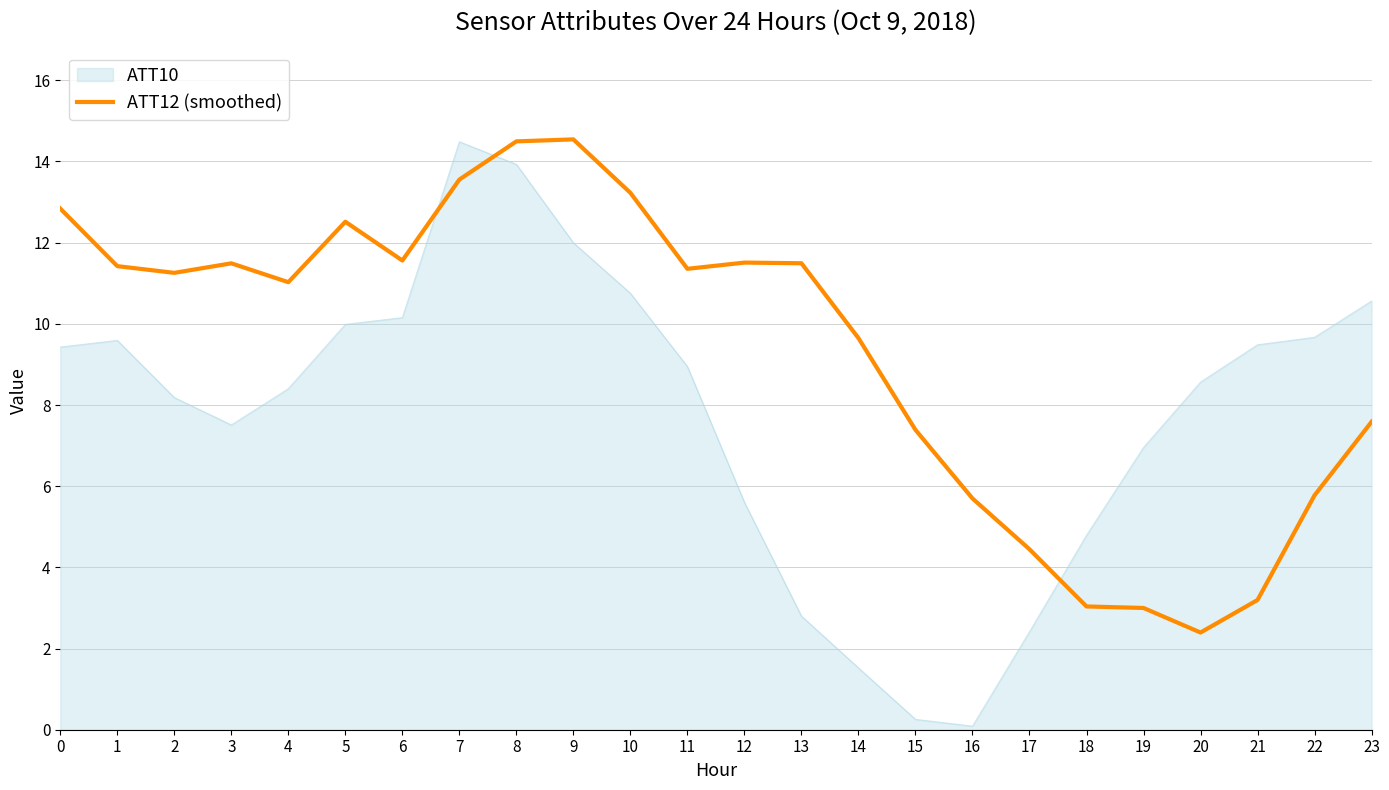

Is it true that ATT10 equals 1.5 at 14?

True